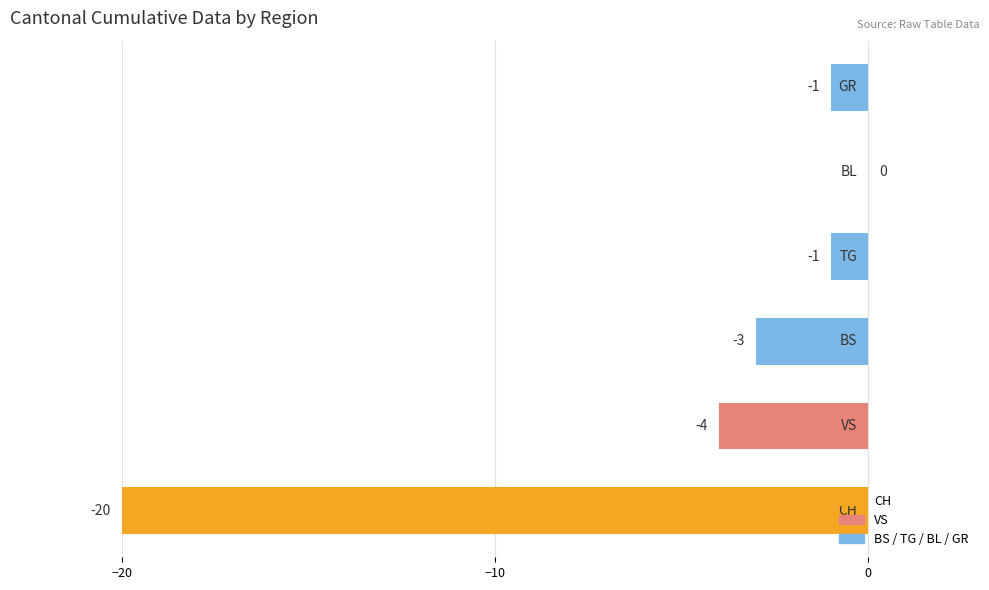

What is the sum of all values?

-29